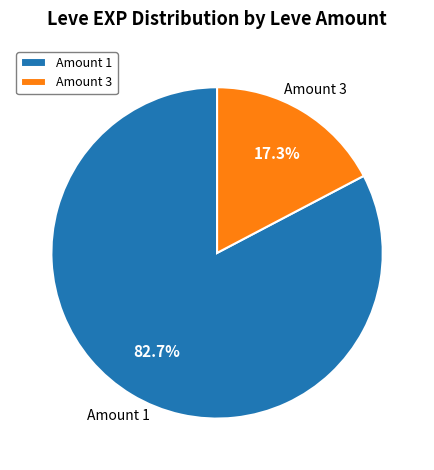

To the nearest percent, what is the average slice percentage?

50%